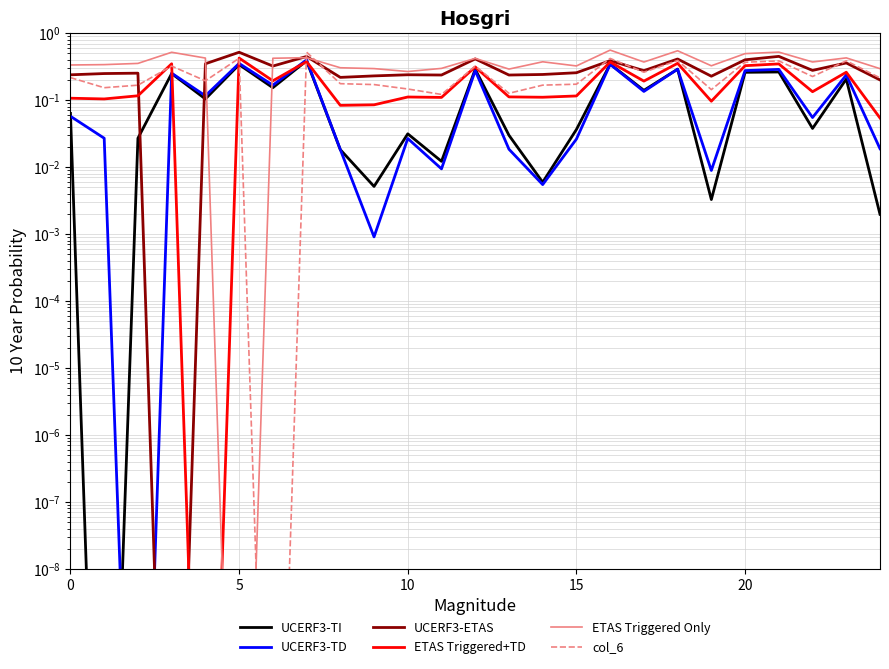

The value of UCERF3-ETAS at 10 is 0.2. True or false?

True